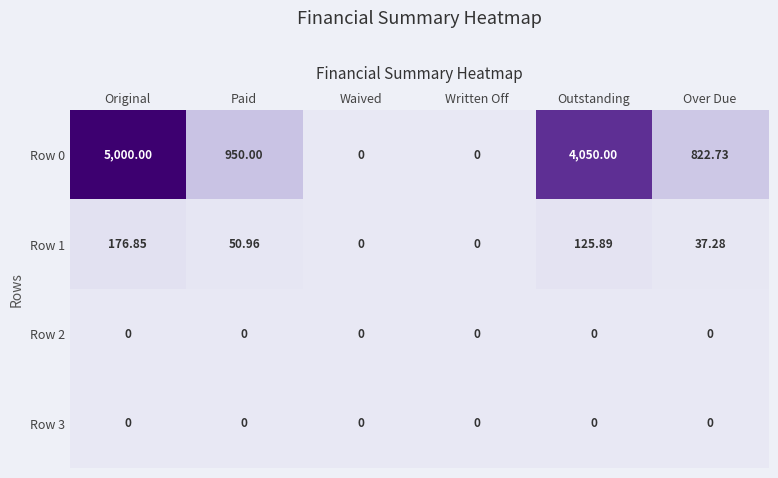

At which label does Row 0 first exceed 950?

Original